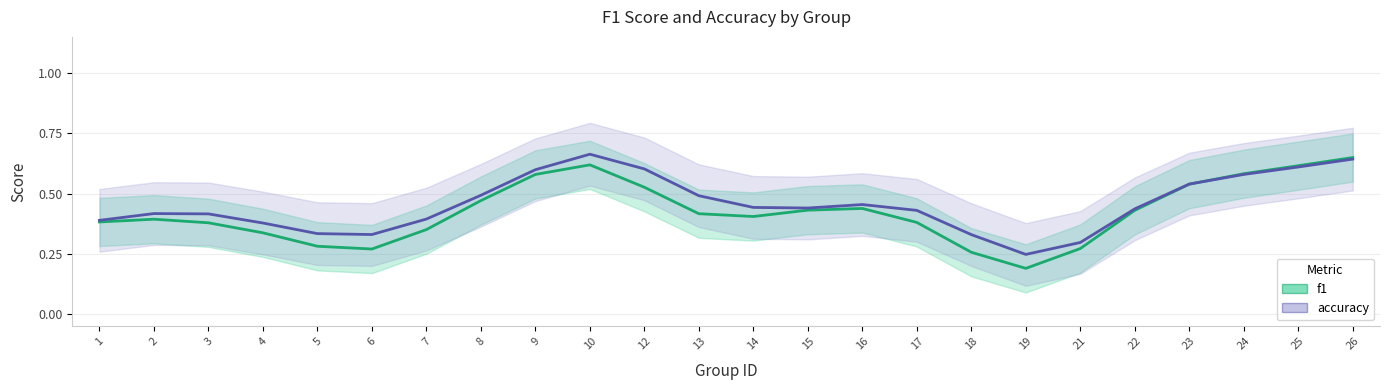

The f1 series shows 0.3 at 21. True or false?

True